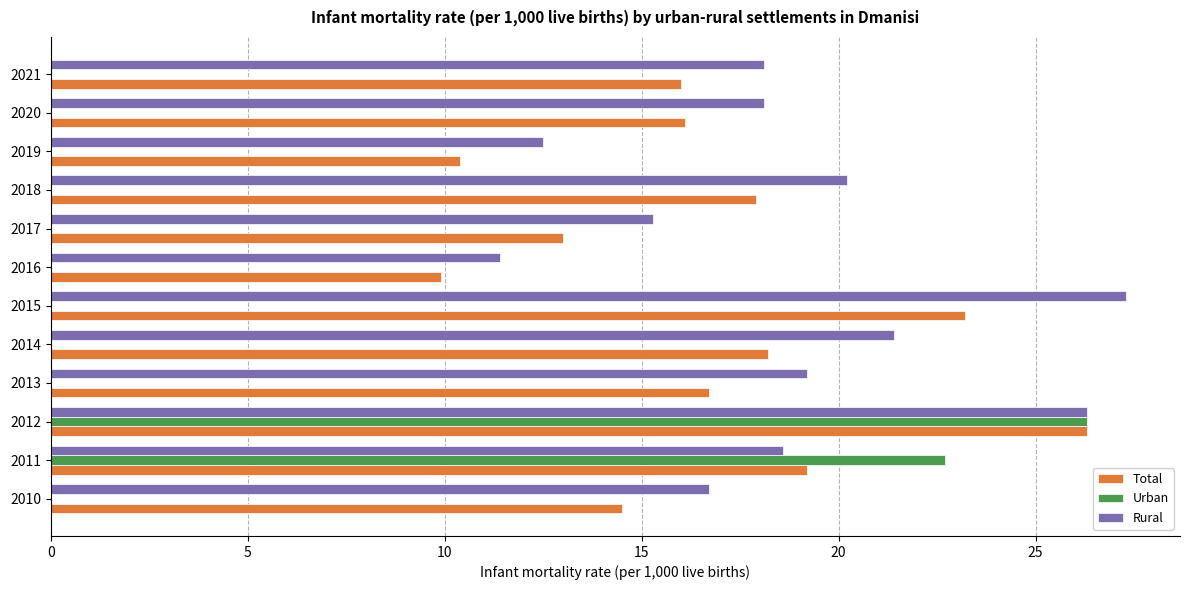

Between 2011 and 2013, which series saw the biggest shift?

Urban